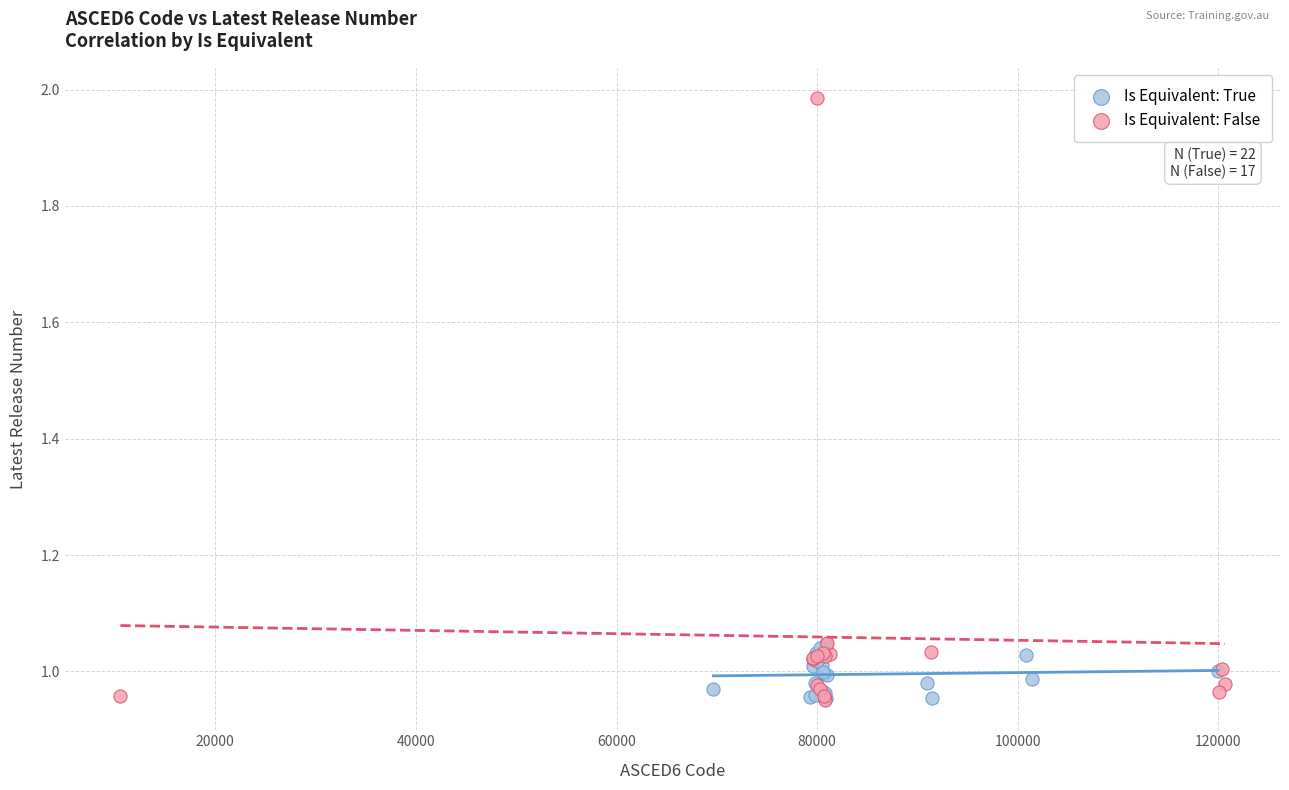

Which series reaches the maximum Y coordinate?

Is Equivalent: False